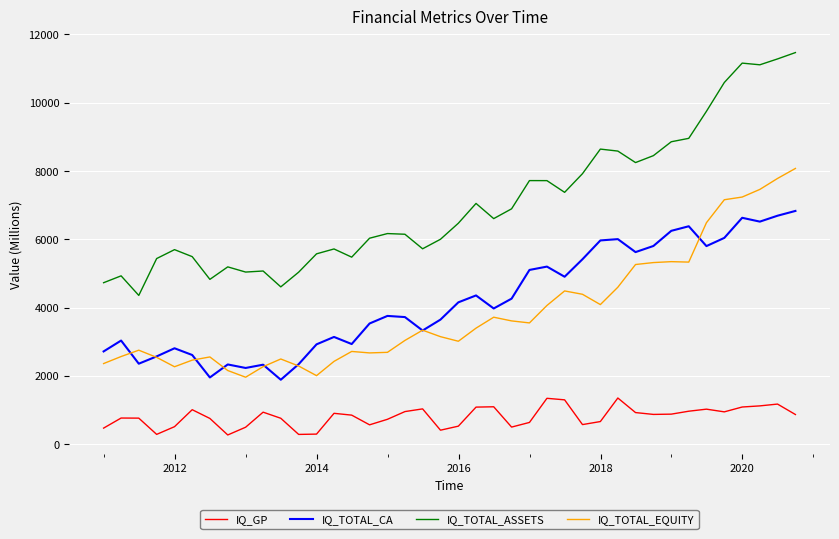

List the series in order of their peak value, highest first.

IQ_TOTAL_ASSETS, IQ_TOTAL_EQUITY, IQ_TOTAL_CA, IQ_GP